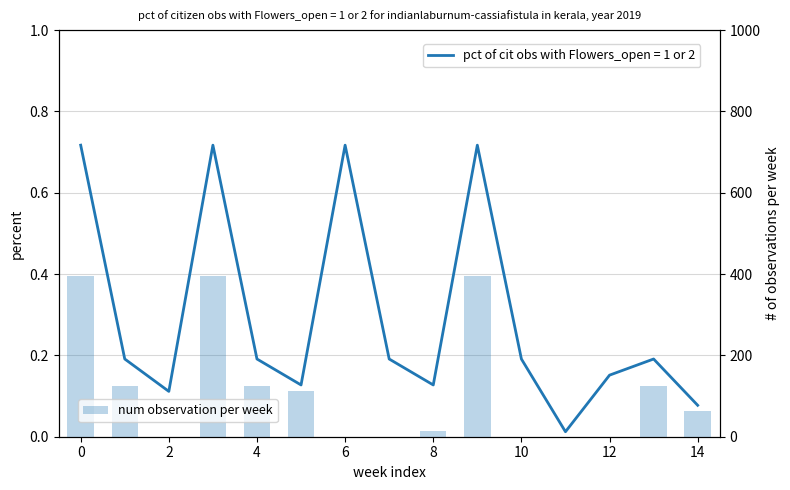

What is the greatest value displayed?

395.3